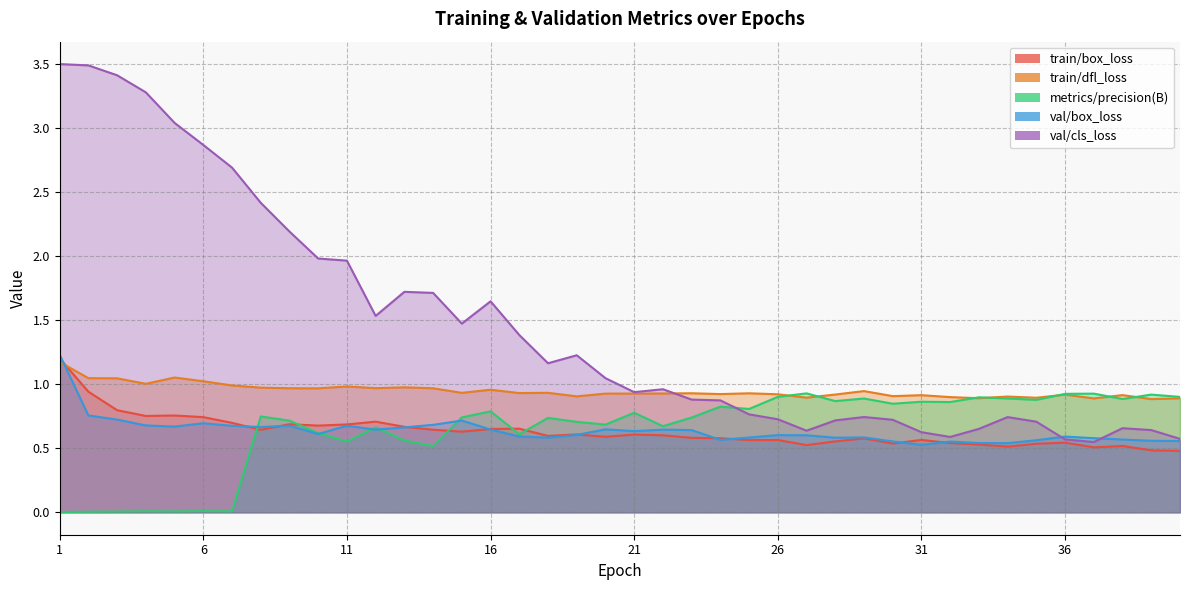

How many series are shown in this chart?

5